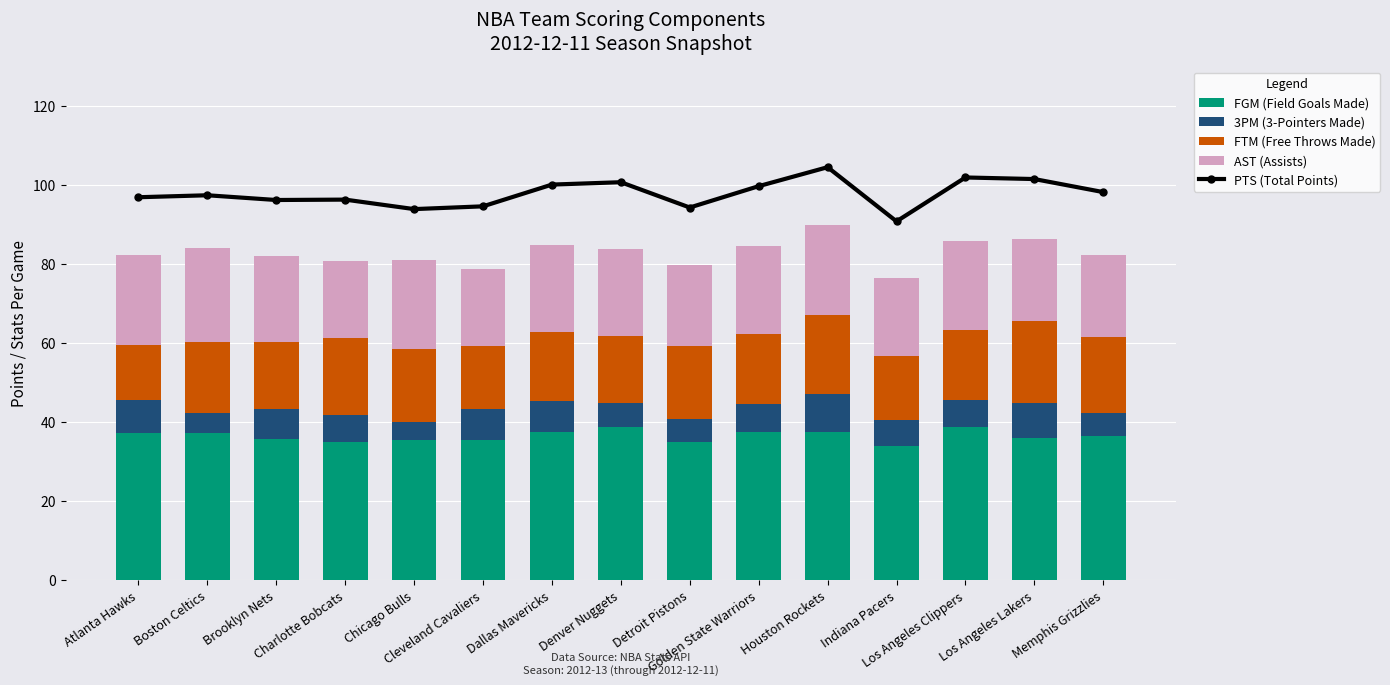

What is the highest value of the 3PM (3-Pointers Made) series?

9.8